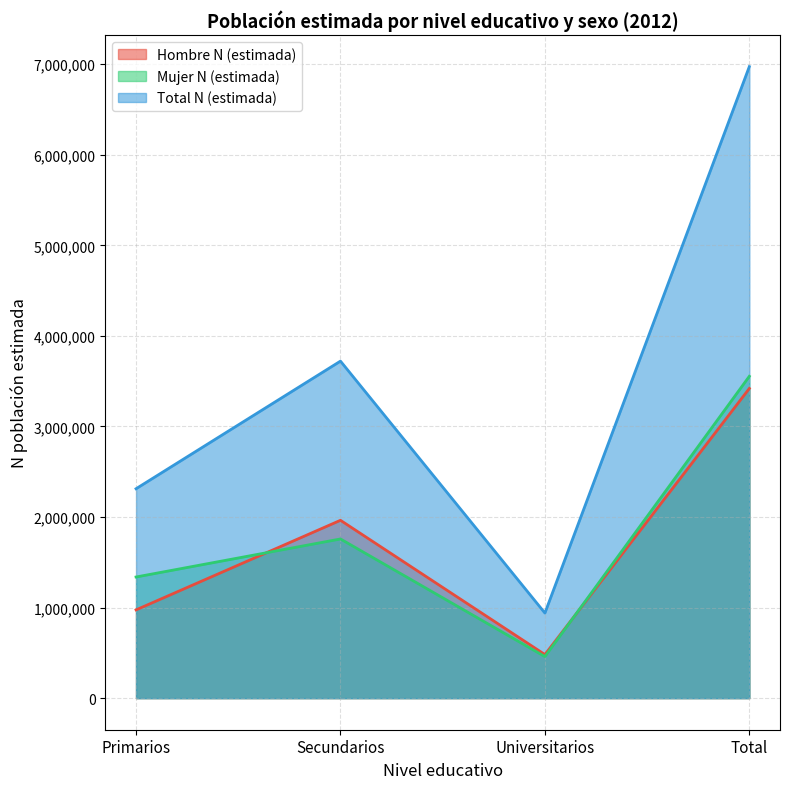

The value of Mujer N (estimada) at Secundarios is 2796646. True or false?

False